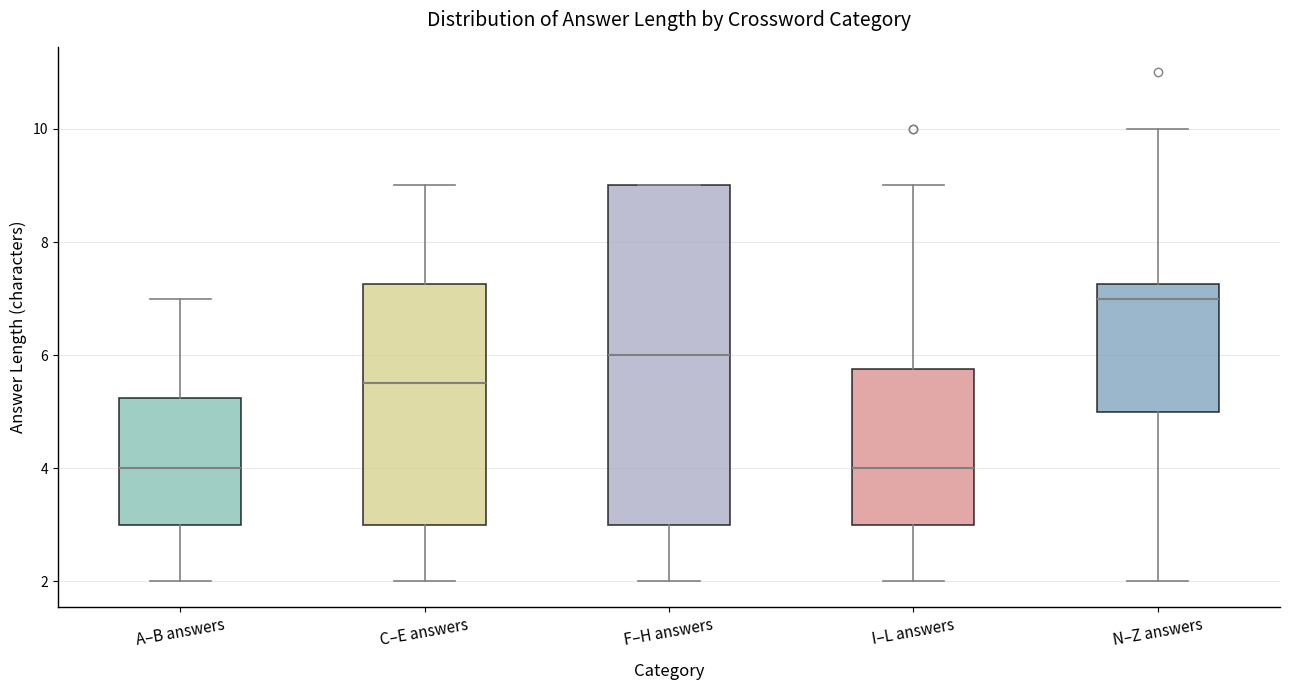

Where does the median line of the box for I–L answers sit on the y-axis? The values are not printed on the chart, so give them approximately, as read against the axis.

4.0